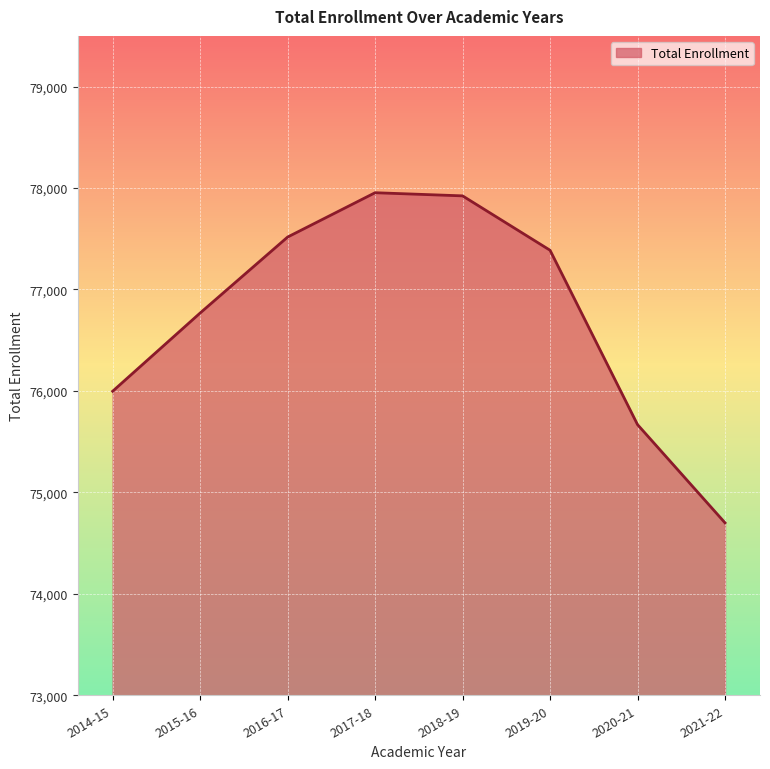

What is the greatest value displayed?

77954